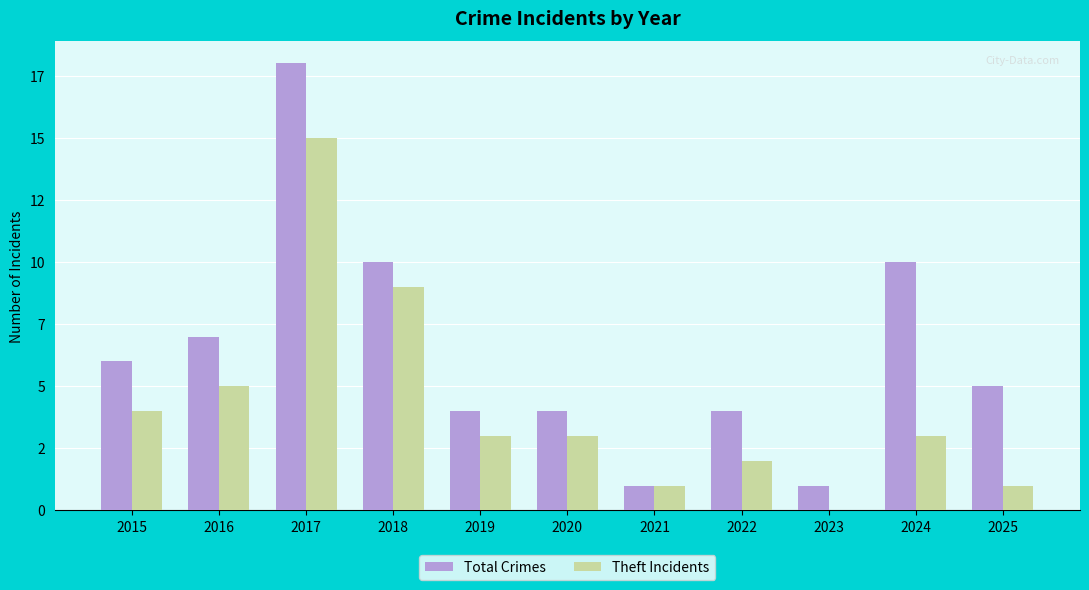

List the series in order of their overall mean, highest first.

Total Crimes, Theft Incidents